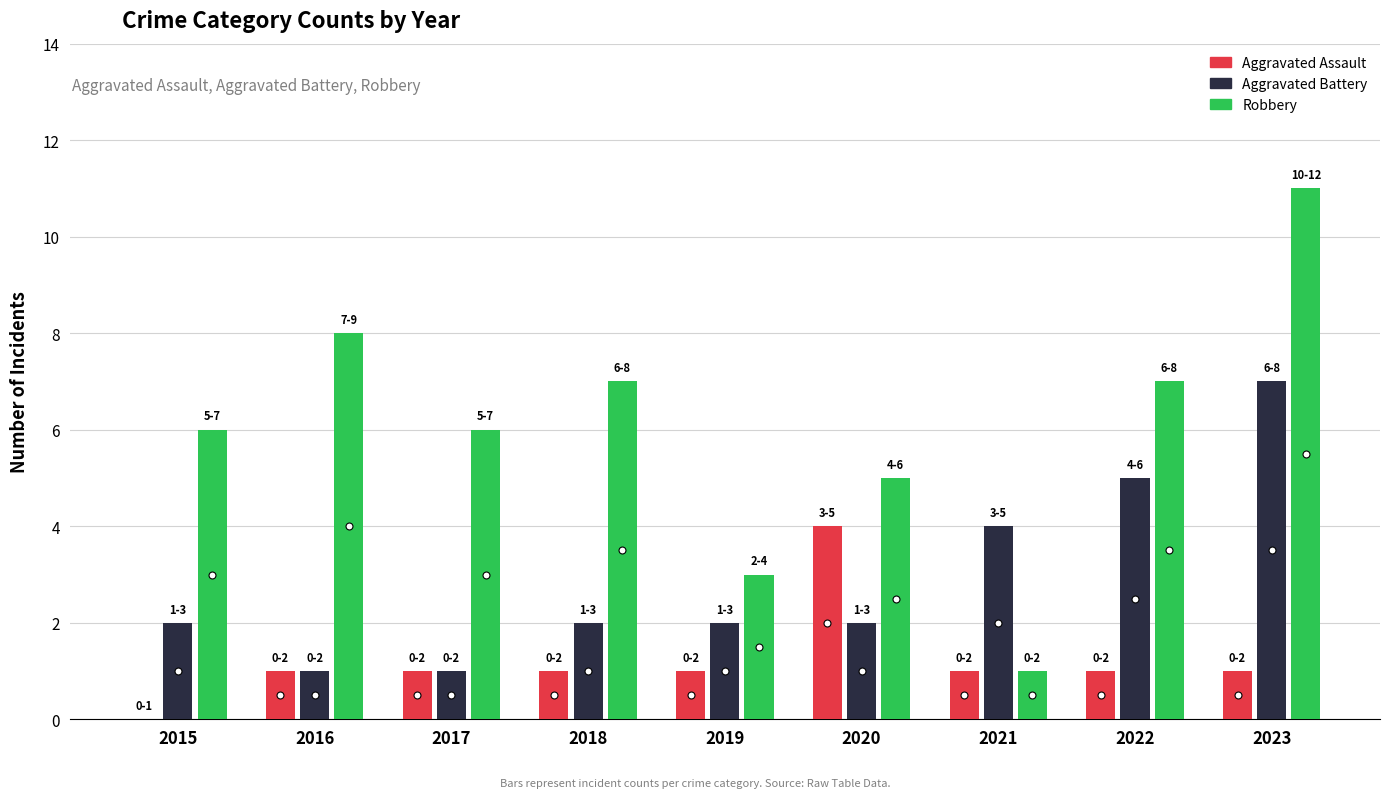

Are the bars grouped side by side (vs. stacked)?

Yes